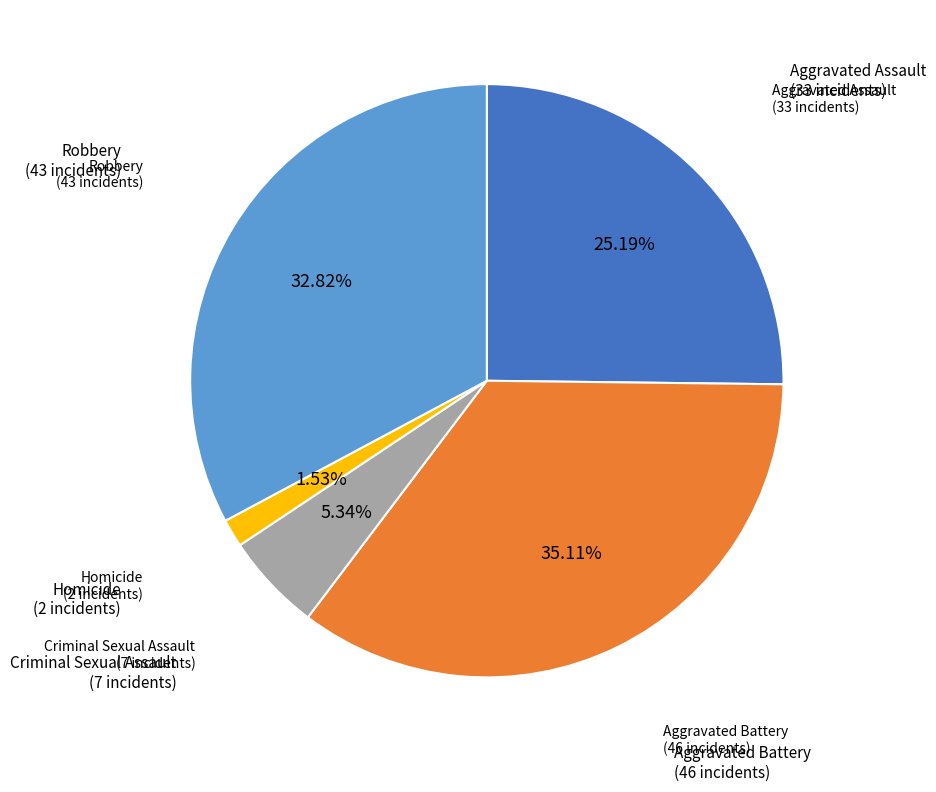

To the nearest percent, what is the difference between the largest and smallest slice percentages?

34%